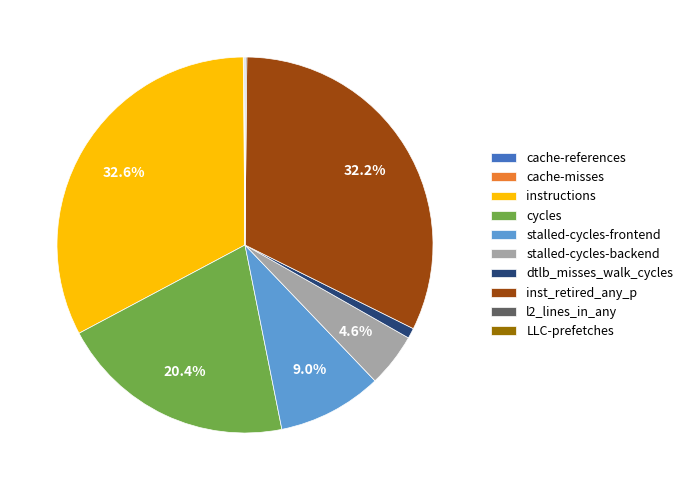

Do dtlb_misses_walk_cycles and instructions together represent more than half of the pie?

No